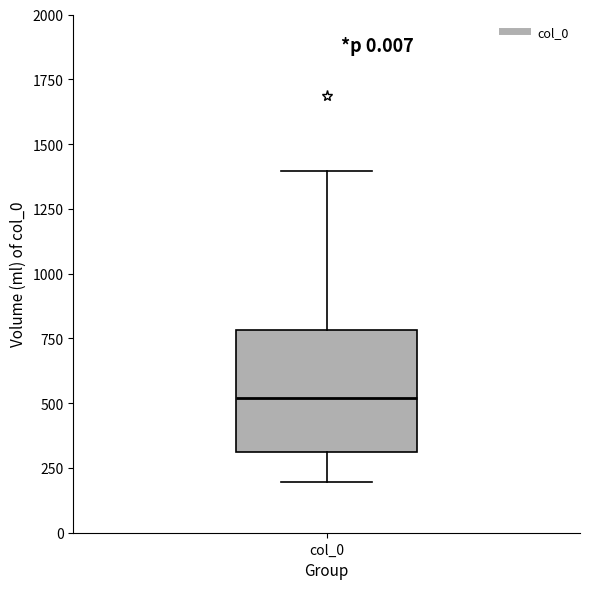

Read this box plot against the y-axis: the position of the median line, the range covered by the box, and the ends of both whiskers. The values are not printed on the chart, so give them approximately, as read against the axis.

median 500, box 300 to 800, whiskers 200 to 1400